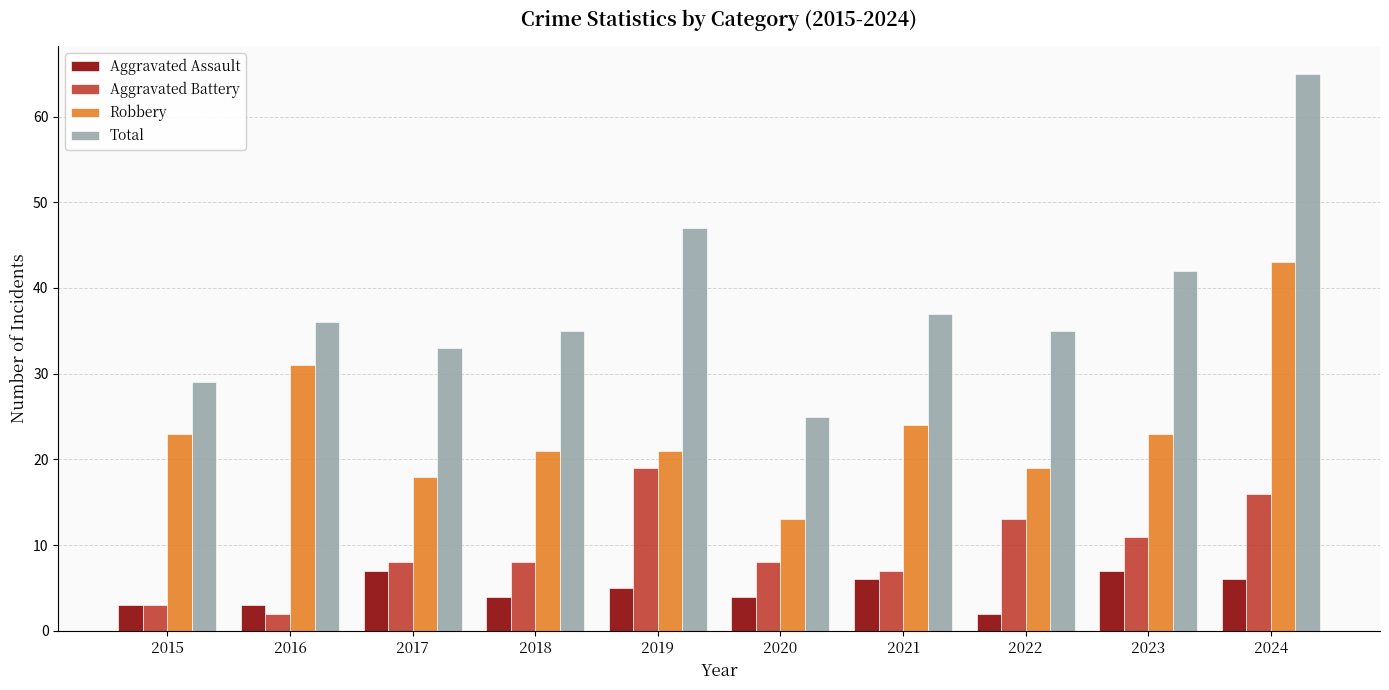

Is the value of Aggravated Battery at 2020 greater than the value of Aggravated Assault at 2020?

Yes